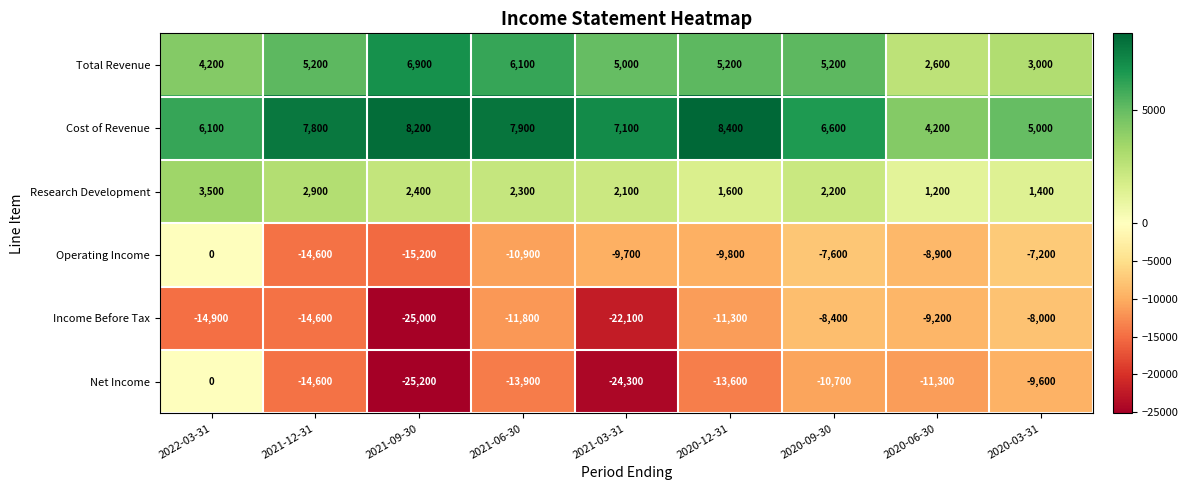

Rank the categories by Operating Income value from highest to lowest.

2022-03-31, 2020-03-31, 2020-09-30, 2020-06-30, 2021-03-31, 2020-12-31, 2021-06-30, 2021-12-31, 2021-09-30